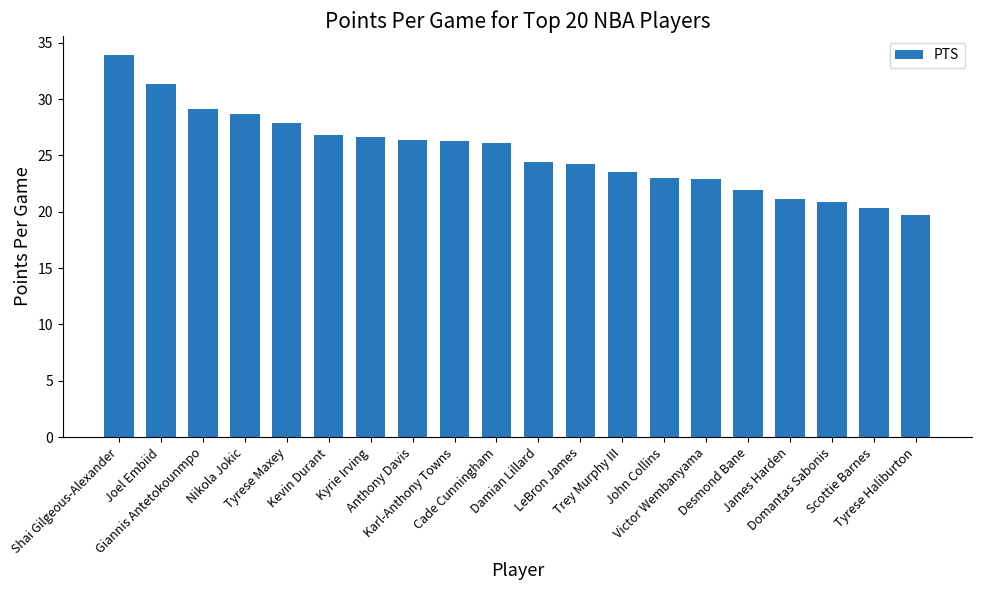

What is the difference between the maximum and second lowest values?

13.6